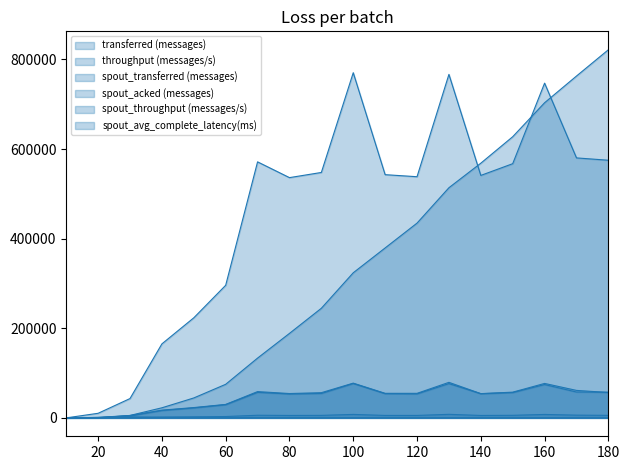

Reading left to right, list all the values displayed in this chart.

transferred (messages): 0.0	10220.0	43120.0	165160.0	223360.0	295960.0	571460.0	536280.0	547800.0	770460.0	542880.0	538300.0	766720.0	541200.0	567380.0	747180.0	580300.0	575080.0
throughput (messages/s): 0.0	1016.0	4298.0	16463.0	22229.0	29469.0	56952.0	53355.0	54399.0	76723.0	54028.0	53530.0	76480.0	53920.0	56517.0	74361.0	57706.0	57335.0
spout_transferred (messages): 0.0	1060.0	5260.0	17220.0	23000.0	30020.0	58660.0	54320.0	56240.0	77520.0	54800.0	54760.0	79300.0	54120.0	57400.0	76880.0	61320.0	56620.0
spout_acked (messages): 0.0	60.0	5440.0	22500.0	44460.0	74940.0	133440.0	188560.0	244660.0	323880.0	379300.0	434740.0	513720.0	568480.0	627560.0	703440.0	763020.0	821740.0
spout_throughput (messages/s): 0.0	105.0	524.0	1716.0	2289.0	2989.0	5846.0	5404.0	5584.0	7719.0	5453.0	5445.0	7910.0	5392.0	5717.0	7651.0	6097.0	5645.0
spout_avg_complete_latency(ms): 0.0	471.0	2245.4	1106.6	758.4	537.4	391.7	324.7	286.6	251.8	238.2	228.1	215.7	210.8	204.9	199.8	196.0	192.7